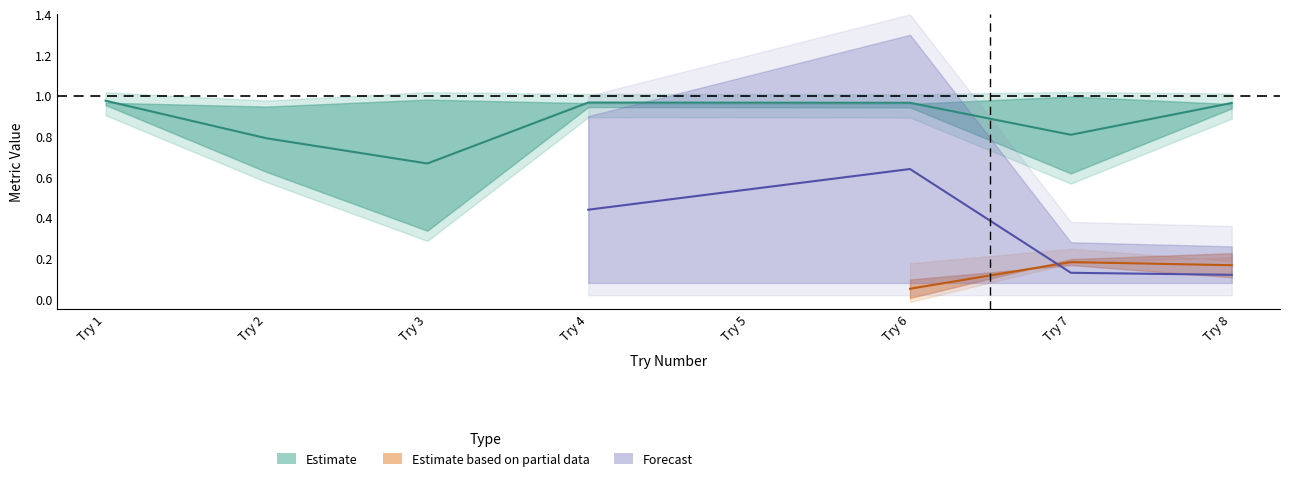

The value of Threshold_1_25 at 1 is 1.5. True or false?

False